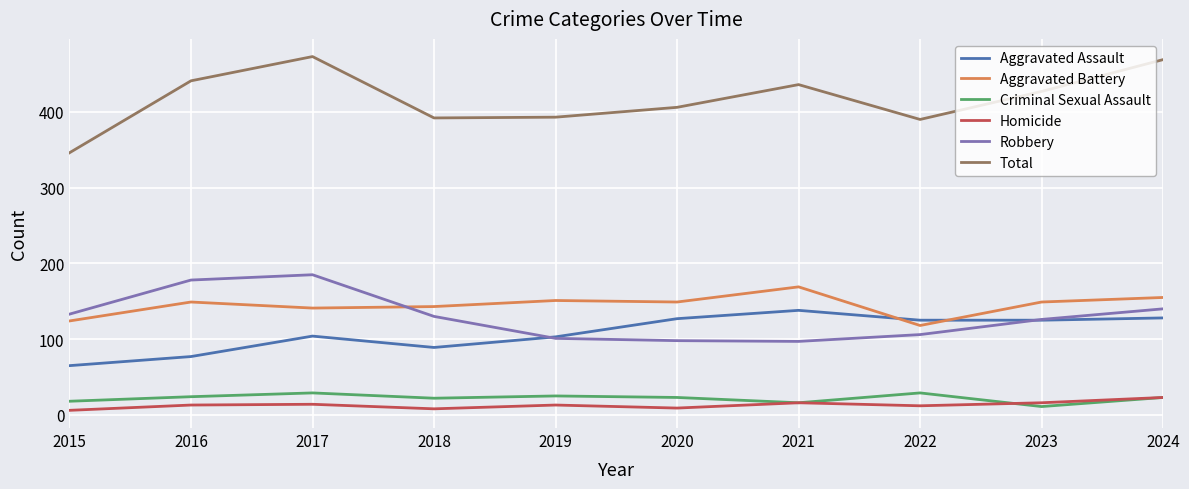

Is the value of Homicide at 2018 greater than the value of Robbery at 2022?

No